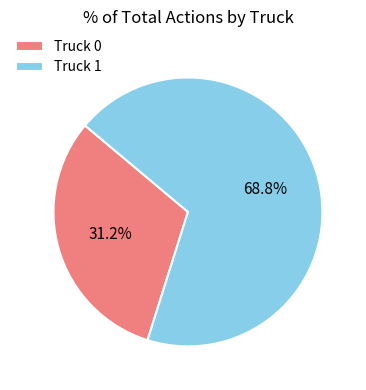

Is it true that Truck 0 is 25% of the pie?

False